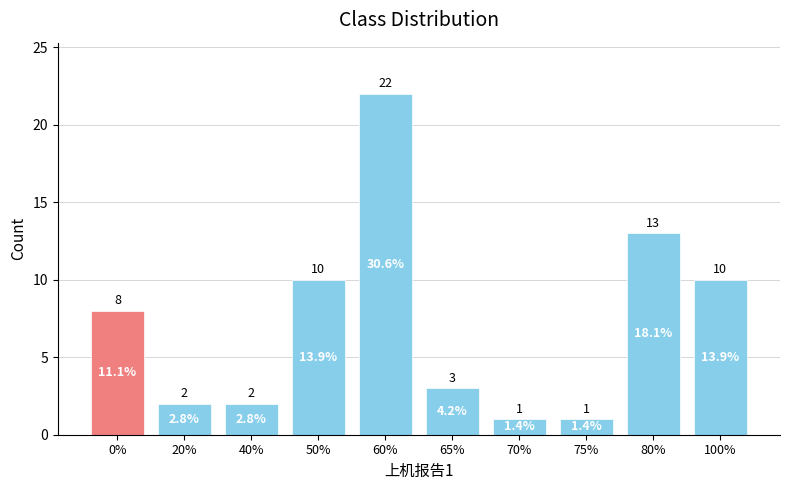

Approximately how many times larger is the value at 20% compared to 100%?

0.2